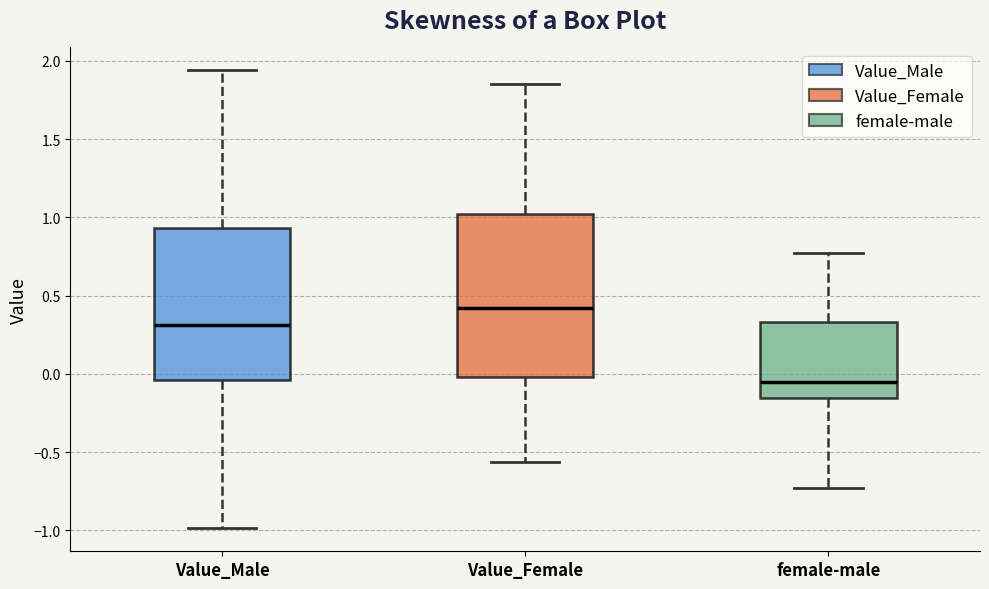

Reading left to right, transcribe this box plot: for each box, give where its median line is, the range the box spans, and where its two whiskers end, as read against the y-axis. The values are not printed on the chart, so give them approximately, as read against the axis.

Value_Male: median 0.30, box -0.05 to 0.95, whiskers -1.00 to 1.95
Value_Female: median 0.40, box 0.00 to 1.00, whiskers -0.55 to 1.85
female-male: median -0.05, box -0.15 to 0.35, whiskers -0.75 to 0.75